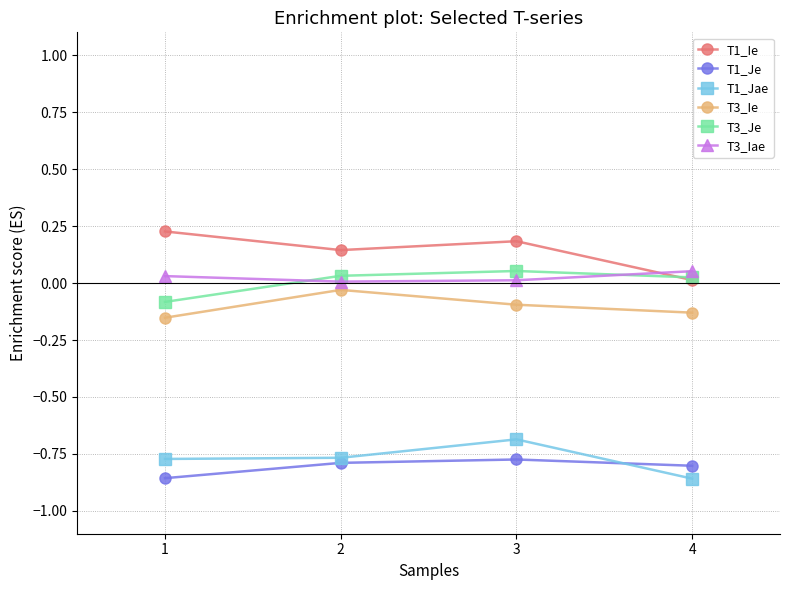

True or false: T1_Je has a value of -0.8 at 3.

True